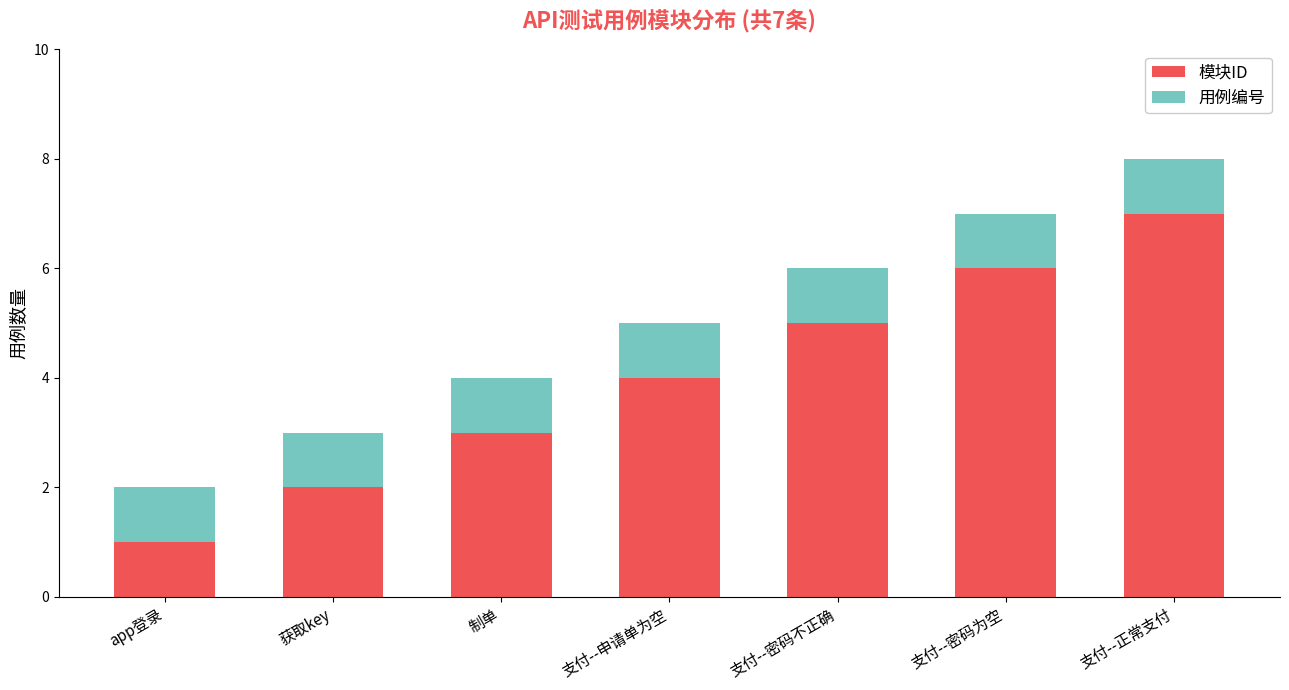

What is the highest value of the 模块ID series?

7